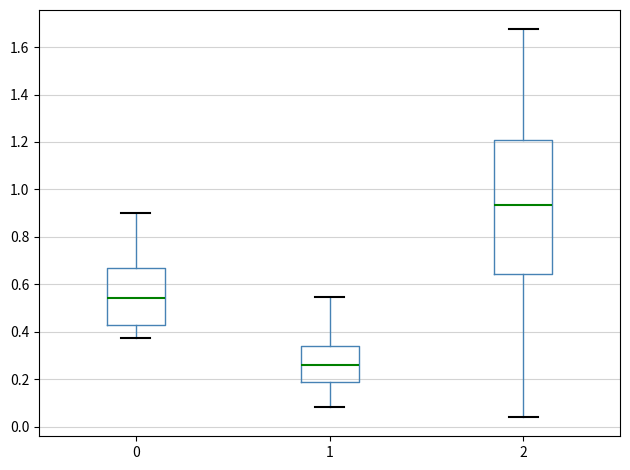

Comparing the boxes themselves (not the whiskers), which one is the tallest?

2